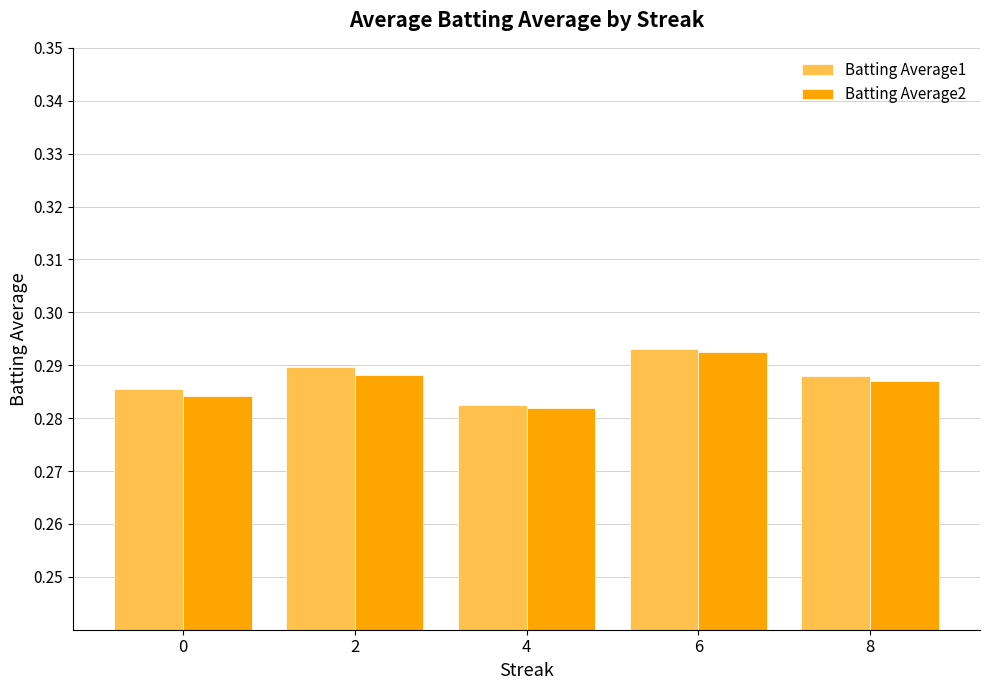

Count the number of data series in this chart.

2